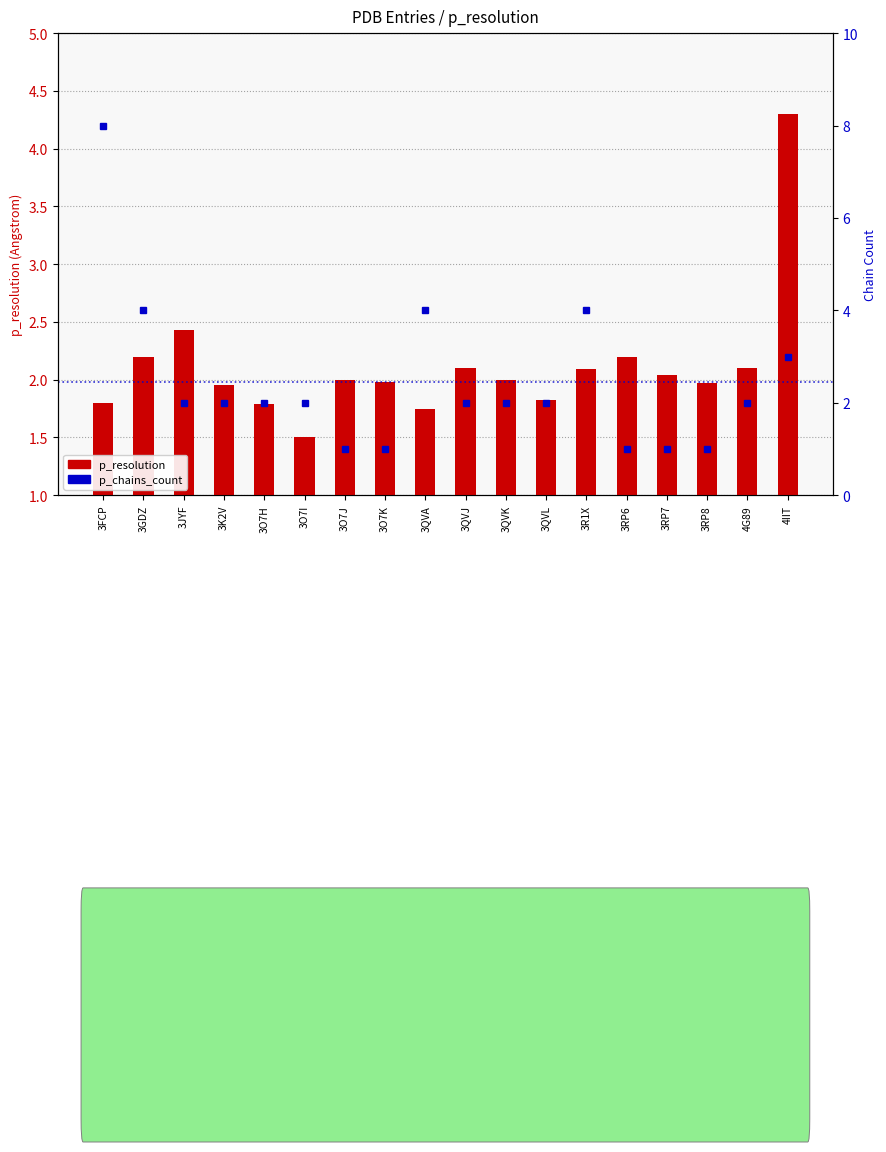

At how many categories does at least one series exceed 6?

1